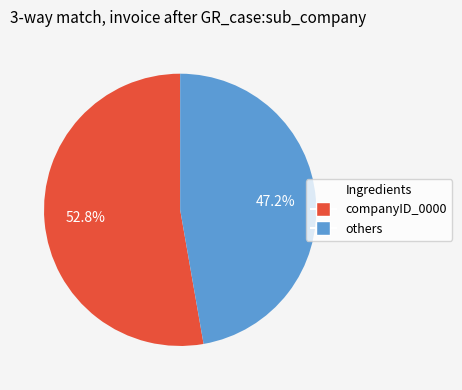

Count the number of slices in the pie.

2